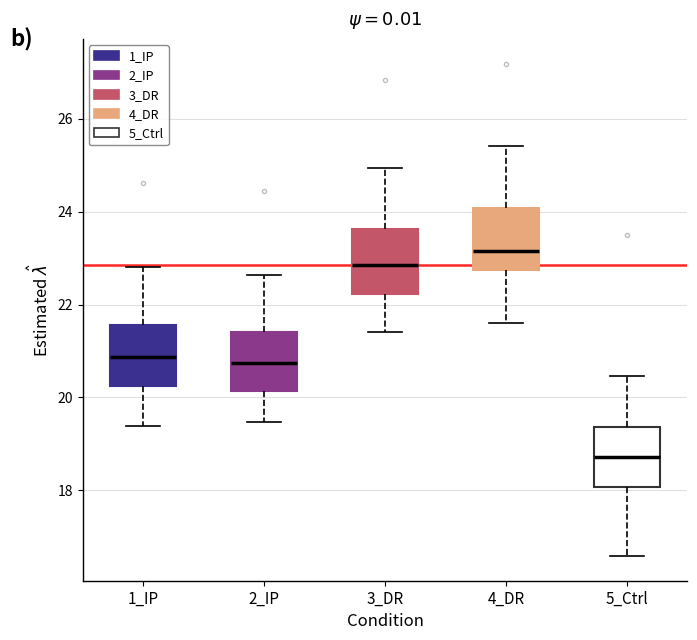

Where is the lower edge of the box for 4_DR on the y-axis? The values are not printed on the chart, so give them approximately, as read against the axis.

22.8